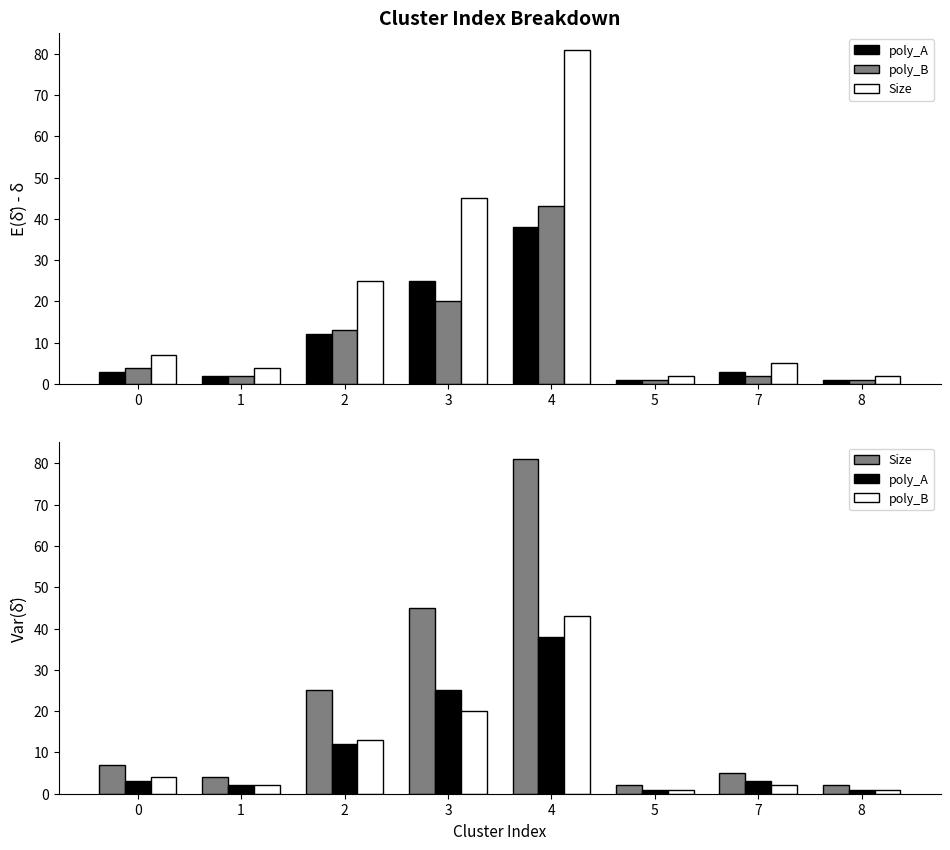

Count the number of categories in the chart.

8